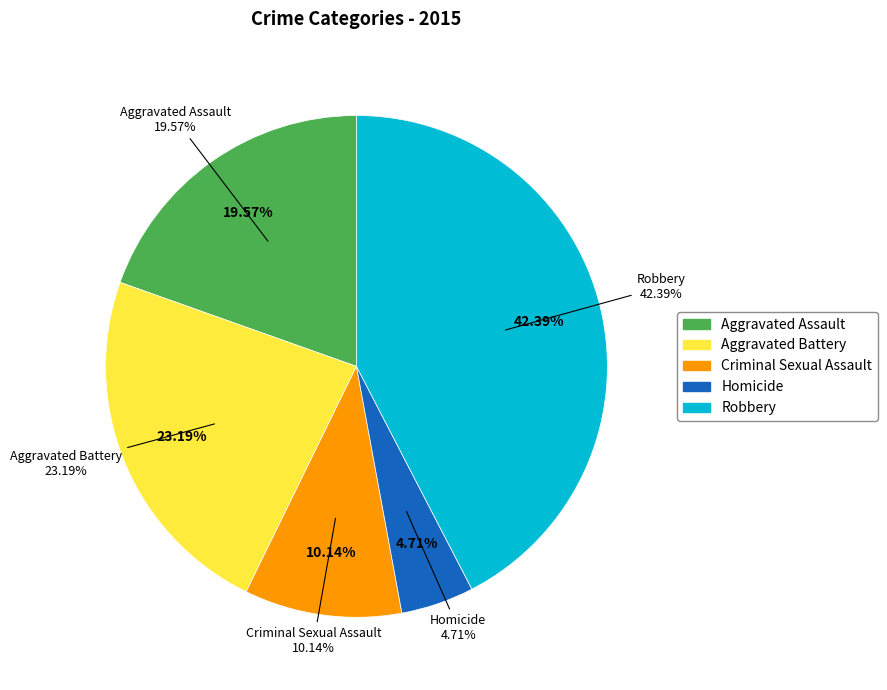

To the nearest percent, what is the difference between the largest and smallest slice percentages?

38%